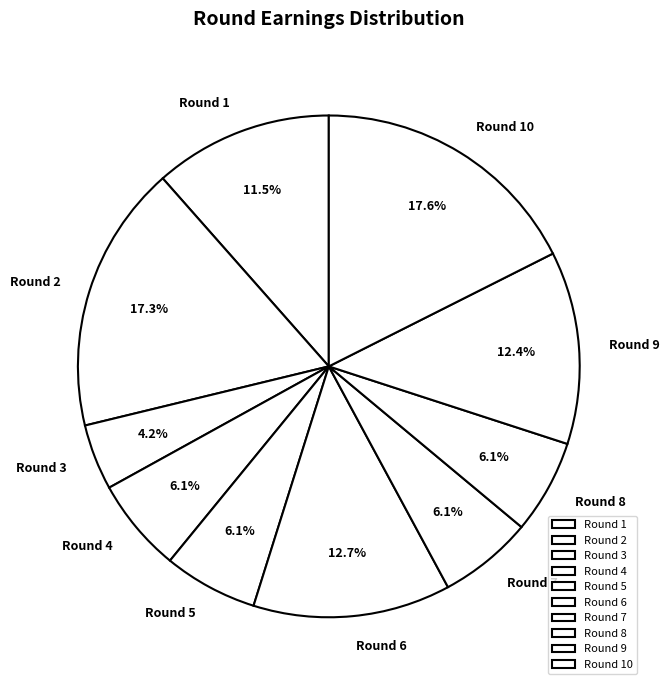

Which slice is the smallest?

Round 3